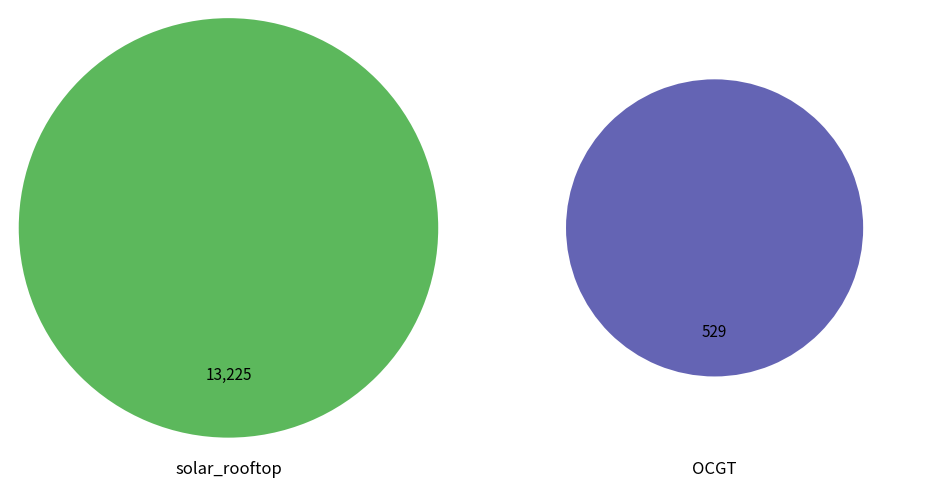

Approximately how many times larger is the value at solar_rooftop compared to OCGT?

25.0